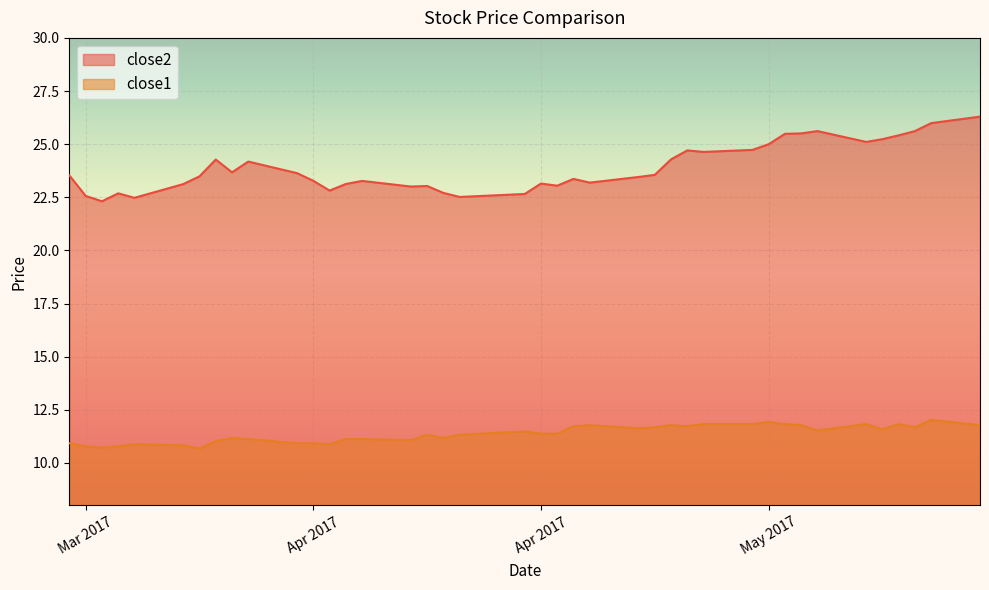

True or false: close2 has a value of 25.2 at 2017-05-09.

True